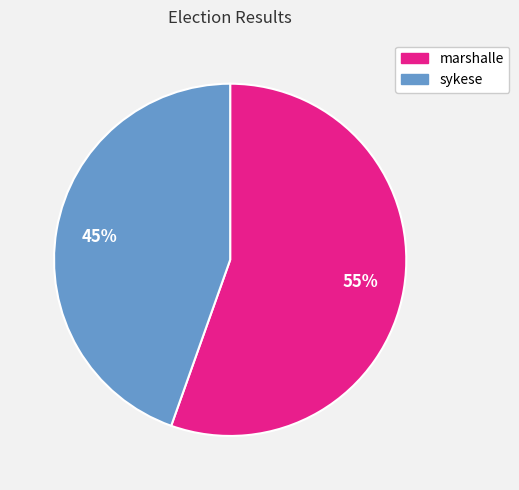

Which slice is the largest?

marshalle